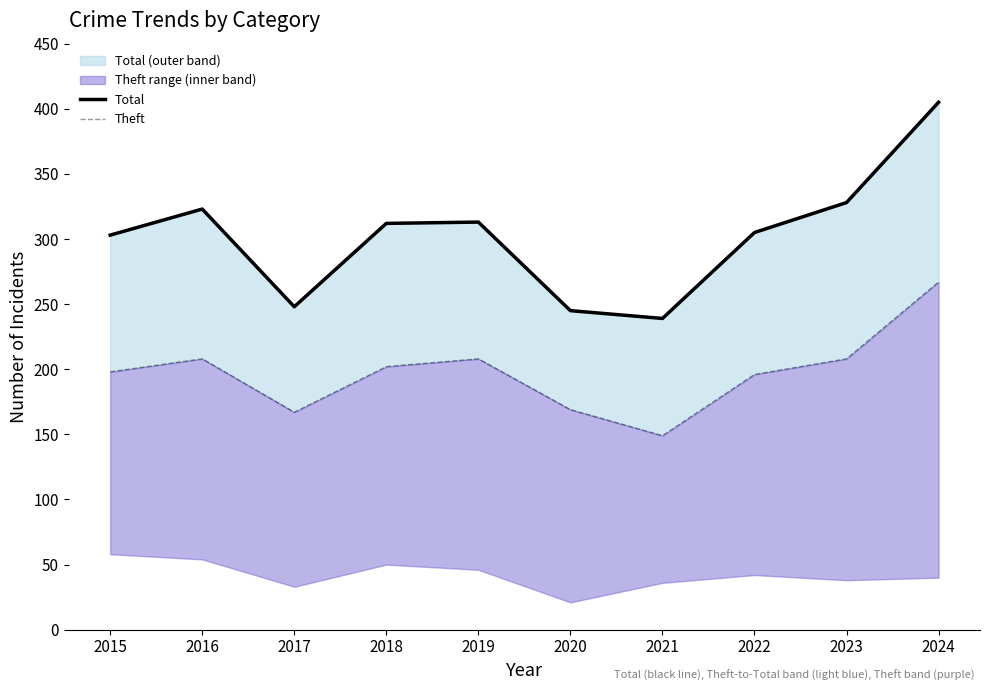

Is it true that Theft equals 95 at 2022?

False